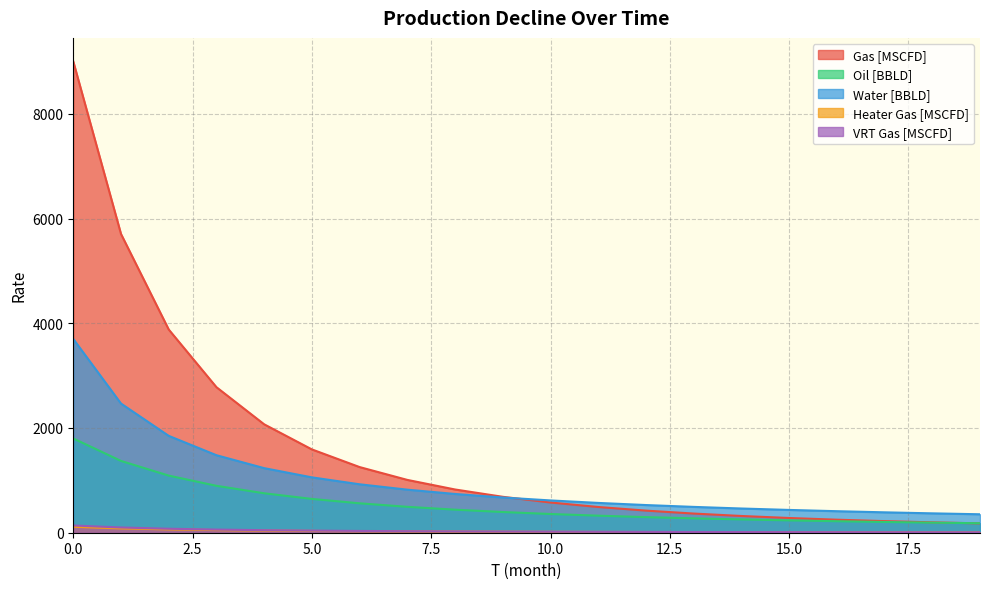

Reading left to right, what are all the values shown in this chart?

Gas [MSCFD]: 0=9000.0	1=5705.4	2=3880.8	3=2779.3	4=2070.4	5=1591.0	6=1253.7	7=1008.6	8=825.7	9=686.0	10=577.4	11=491.3	12=422.2	13=366.0	14=319.7	15=281.2	16=249.0	17=221.6	18=198.3	19=178.3
Oil [BBLD]: 0=1800.0	1=1370.9	2=1090.7	3=895.7	4=753.3	5=645.5	6=561.6	7=494.6	8=440.2	9=395.2	10=357.5	11=325.6	12=298.2	13=274.5	14=253.8	15=235.7	16=219.6	17=205.4	18=192.6	19=181.1
Water [BBLD]: 0=3700.0	1=2466.7	2=1850.0	3=1480.0	4=1233.3	5=1057.1	6=925.0	7=822.2	8=740.0	9=672.7	10=616.7	11=569.2	12=528.6	13=493.3	14=462.5	15=435.3	16=411.1	17=389.5	18=370.0	19=352.4
Heater Gas [MSCFD]: 0=113.5	1=82.4	2=63.1	3=50.1	4=40.9	5=34.2	6=29.1	7=25.1	8=21.9	9=19.3	10=17.2	11=15.4	12=13.9	13=12.6	14=11.5	15=10.5	16=9.7	17=9.0	18=8.3	19=7.7
VRT Gas [MSCFD]: 0=138.1	1=100.0	2=76.1	3=59.9	4=48.5	5=40.2	6=33.8	7=28.9	8=25.0	9=21.9	10=19.3	11=17.2	12=15.4	13=13.8	14=12.5	15=11.4	16=10.4	17=9.6	18=8.8	19=8.2